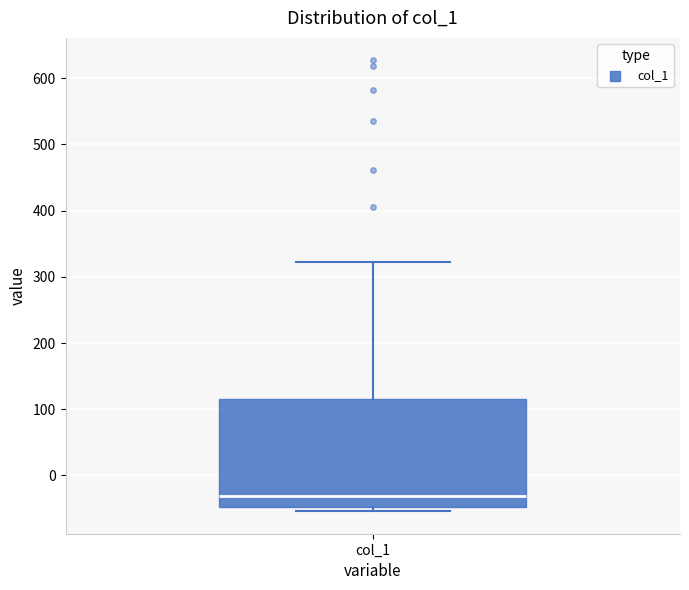

Where does the upper whisker of the box for col_1 end on the y-axis? The values are not printed on the chart, so give them approximately, as read against the axis.

320